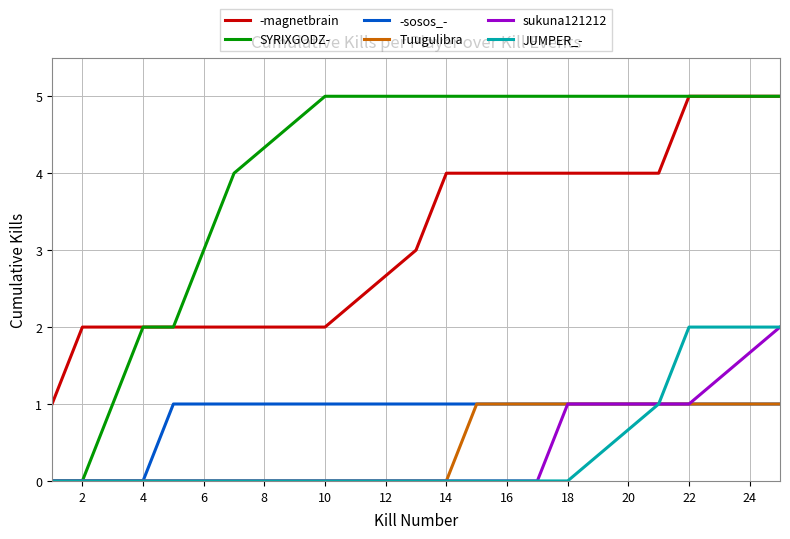

What are all the series names shown in the legend?

-magnetbrain, SYRIXGODZ-, -sosos_-, Tuugulibra, sukuna121212, JUMPER_-